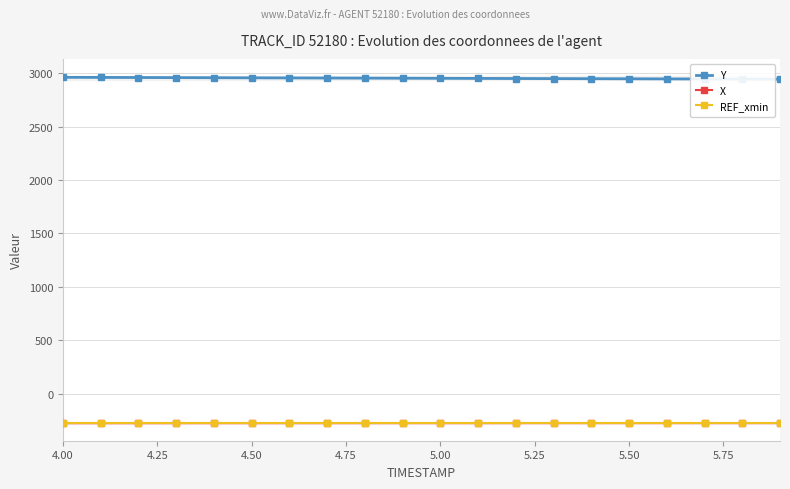

What is the maximum value for REF_xmin?

-275.7